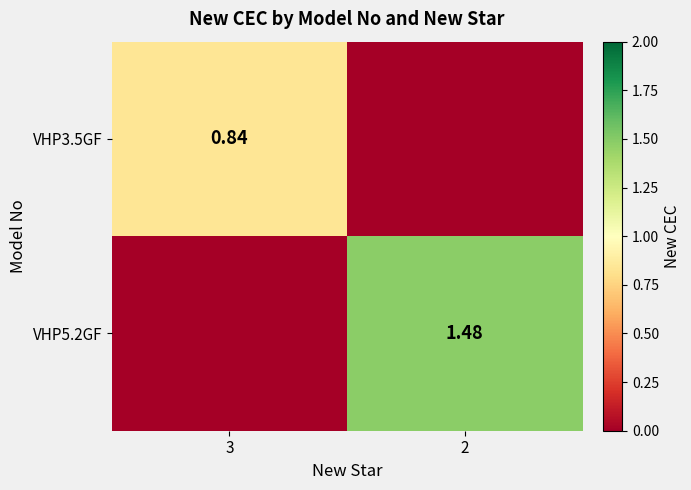

Rank the categories by VHP5.2GF value from lowest to highest.

3, 2